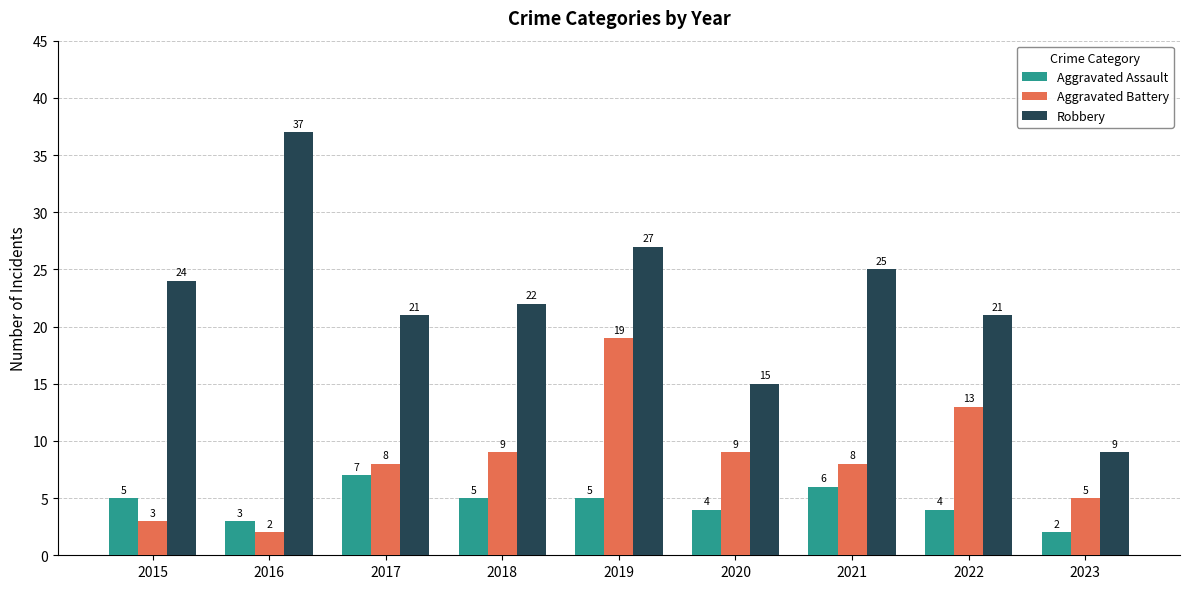

What is the difference between the highest and lowest values at 2016?

35